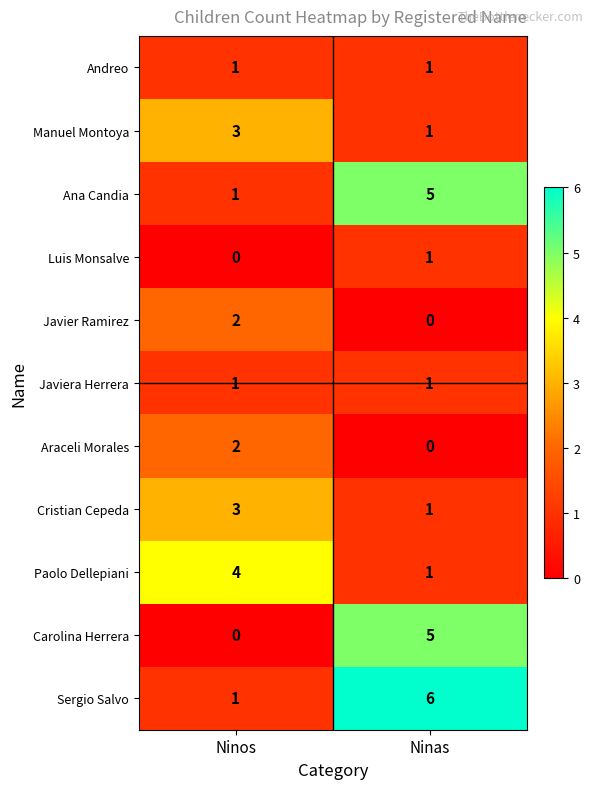

List the labels in order of Sergio Salvo value, smallest first.

Ninos, Ninas